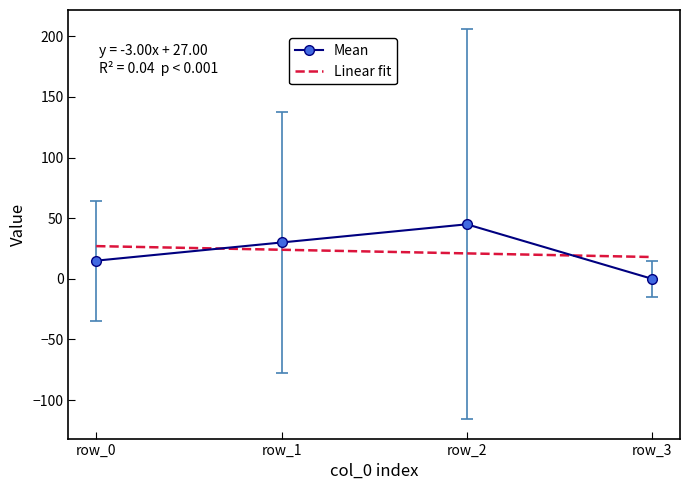

What is the sum of the Mean values at row_2 and row_3?

45.0